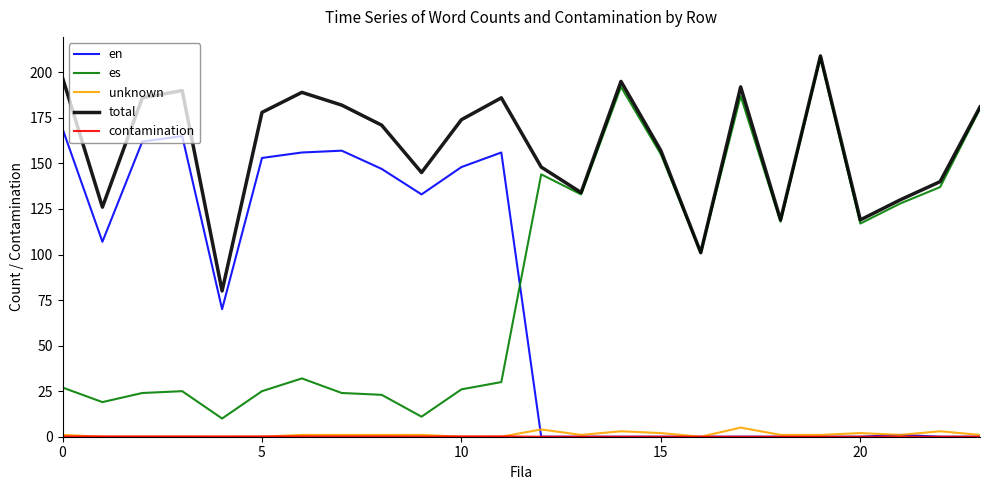

True or false: total and en intersect in this chart.

False